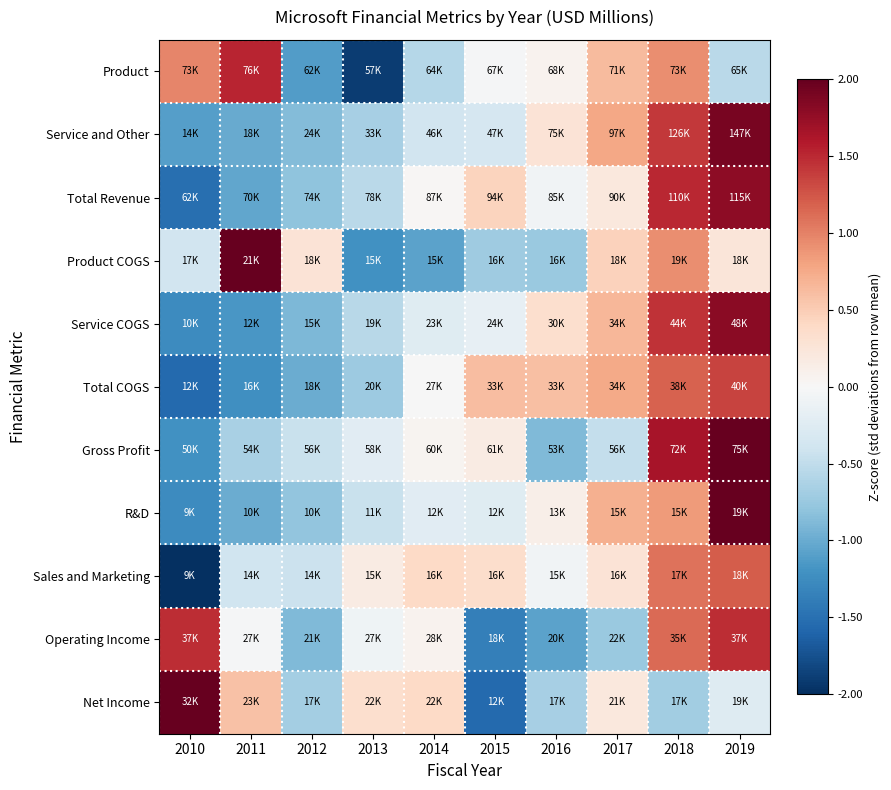

At which category does the chart reach its peak across all series?

2010